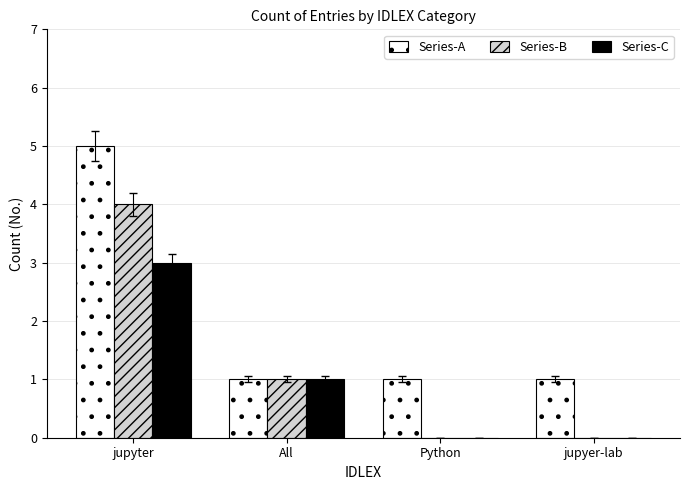

What is the sum of the Series-C values at jupyter and jupyer-lab?

3